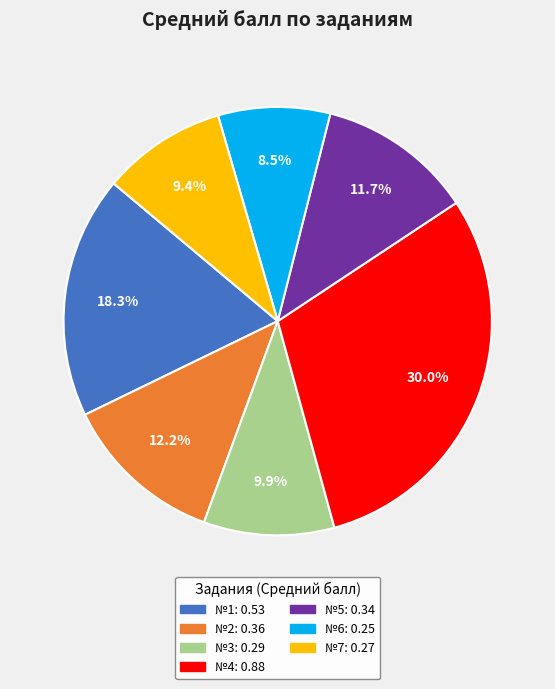

Is there a majority slice in this chart?

No